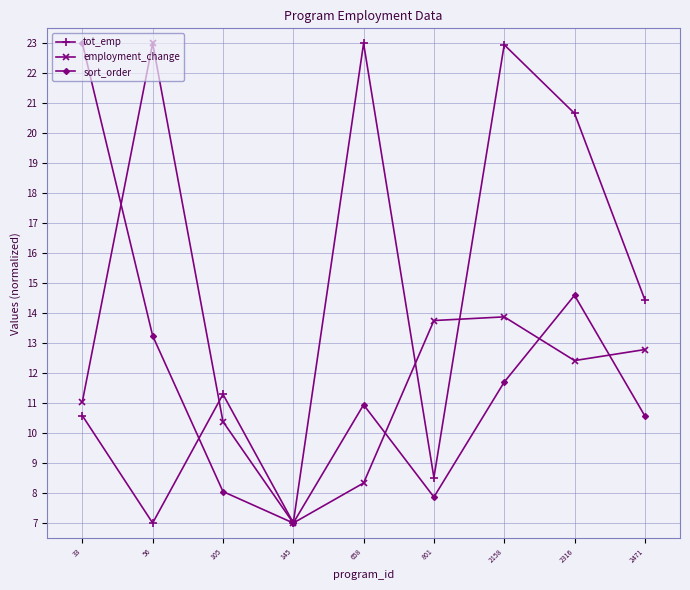

How many categories are shown in the chart?

9